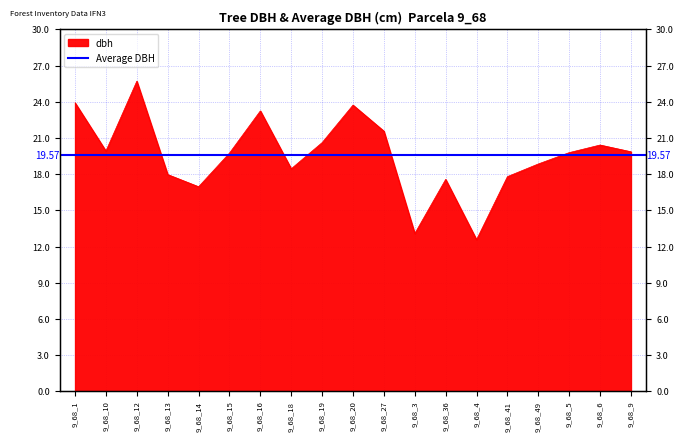

Is it true that the value at 9_68_16 is 39.3?

False